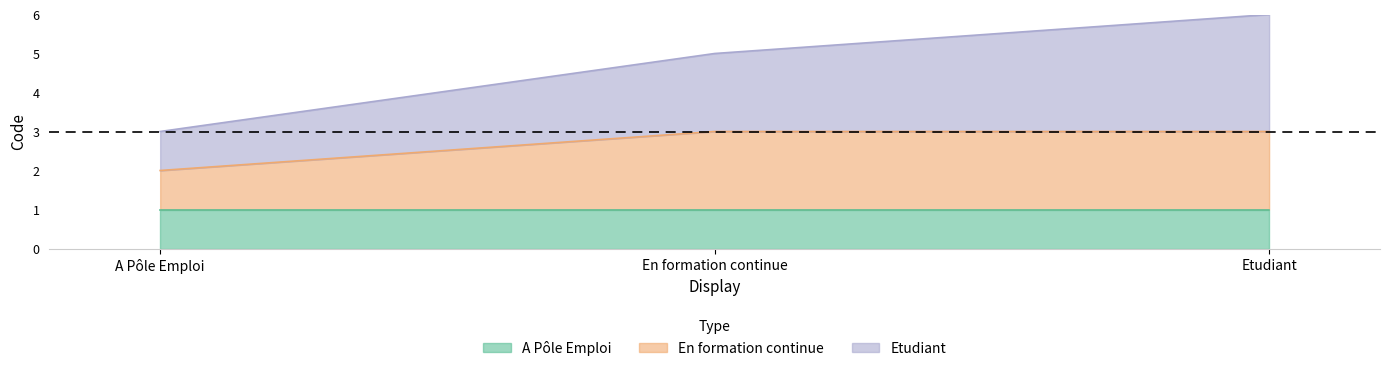

The value of En formation continue at A Pôle Emploi is 2. True or false?

True